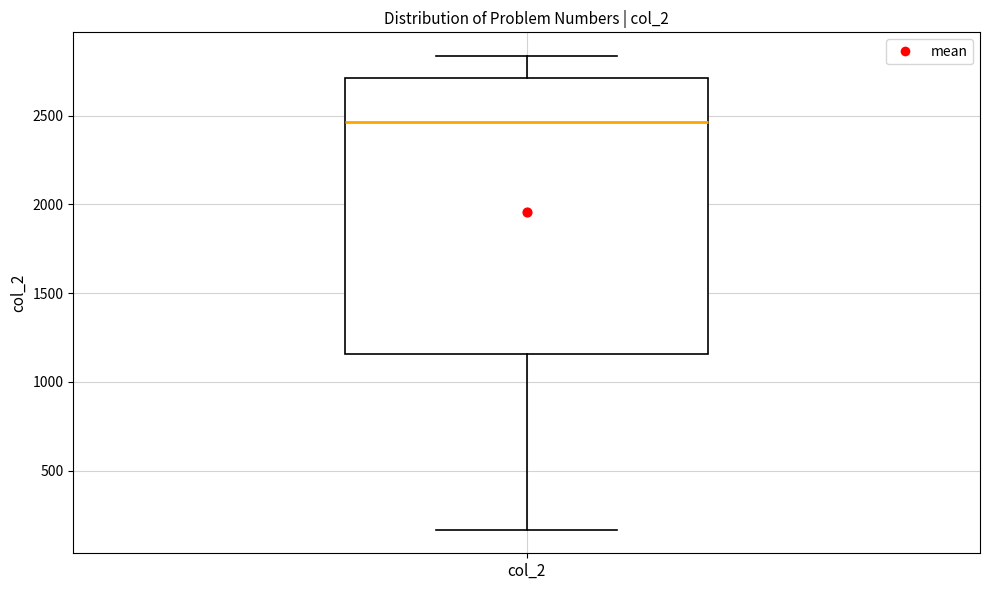

Where is the upper edge of the box for col_2 on the y-axis? The values are not printed on the chart, so give them approximately, as read against the axis.

2700